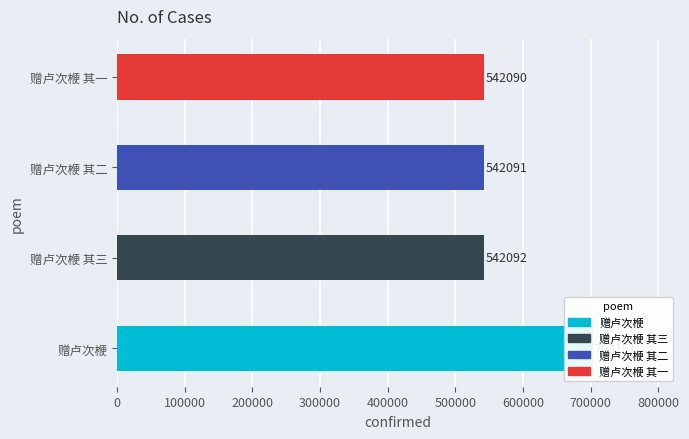

What is the sum of all values?

2329424